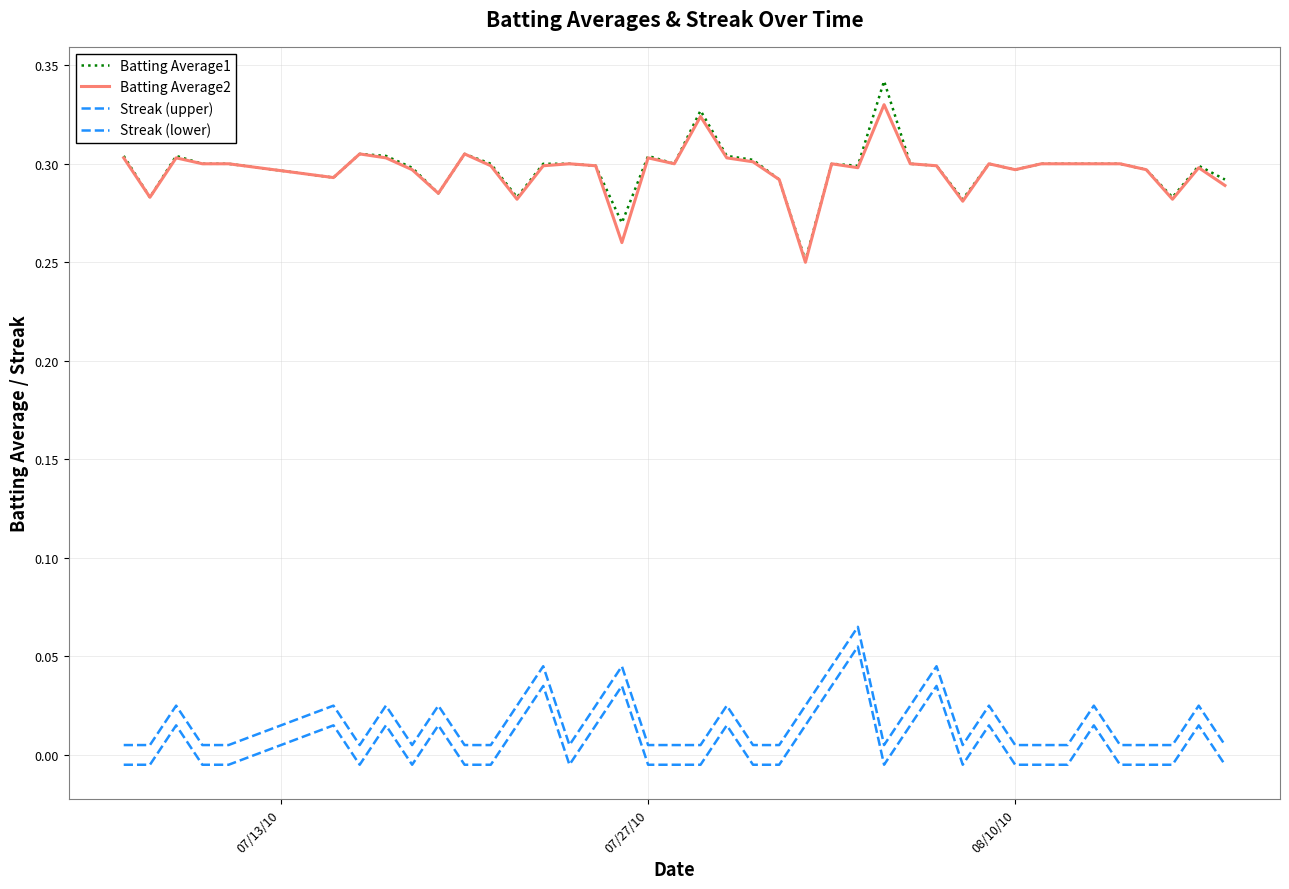

Does the chart have visible grid lines?

Yes